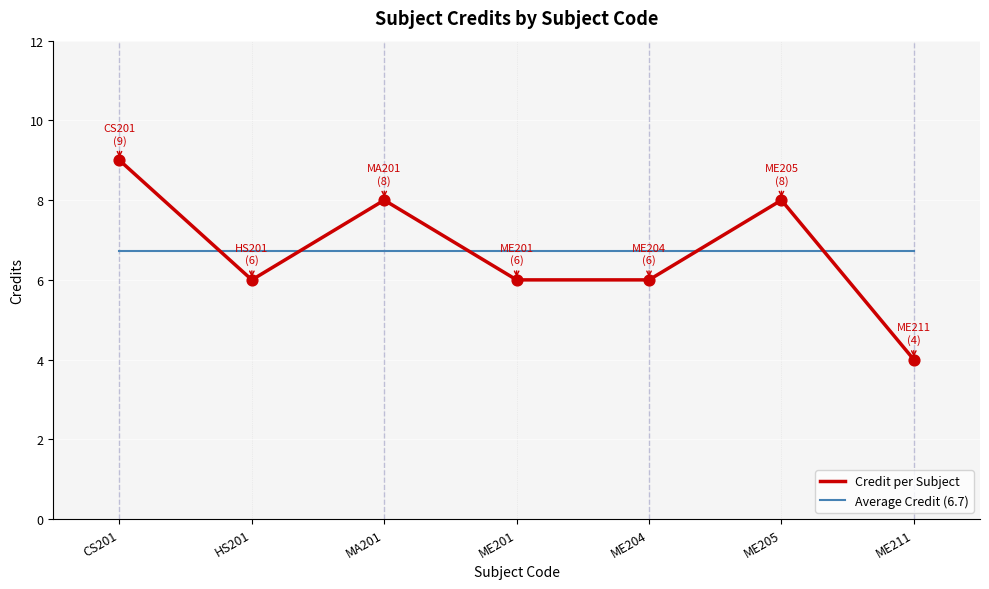

What is the difference between the highest and lowest values at ME204?

0.7